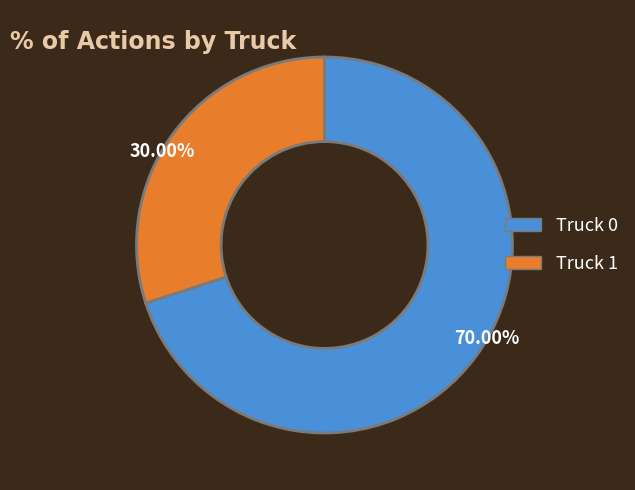

Is Truck 0 the majority of the pie?

Yes